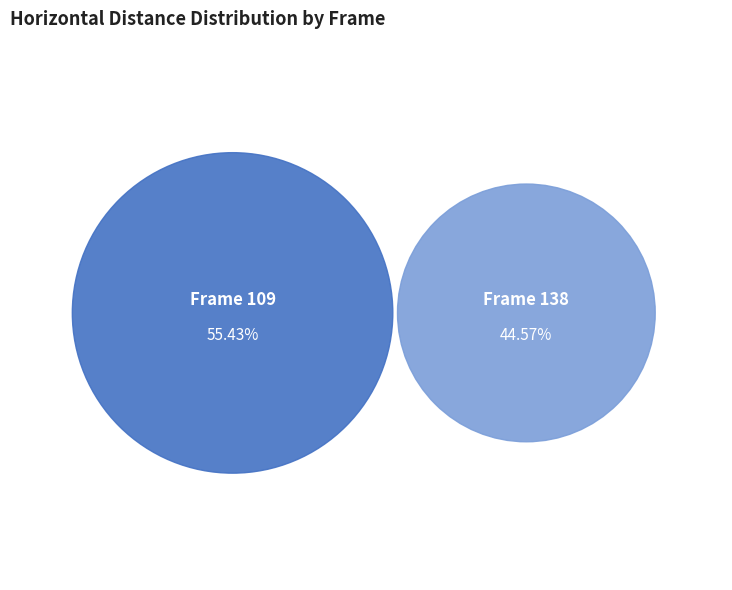

What is the largest slice in the pie chart?

109